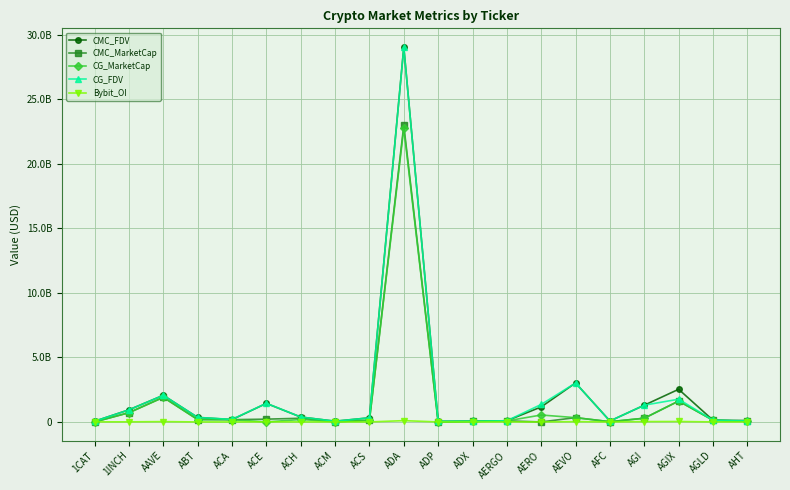

Is this an area chart (filled region under the line)?

No